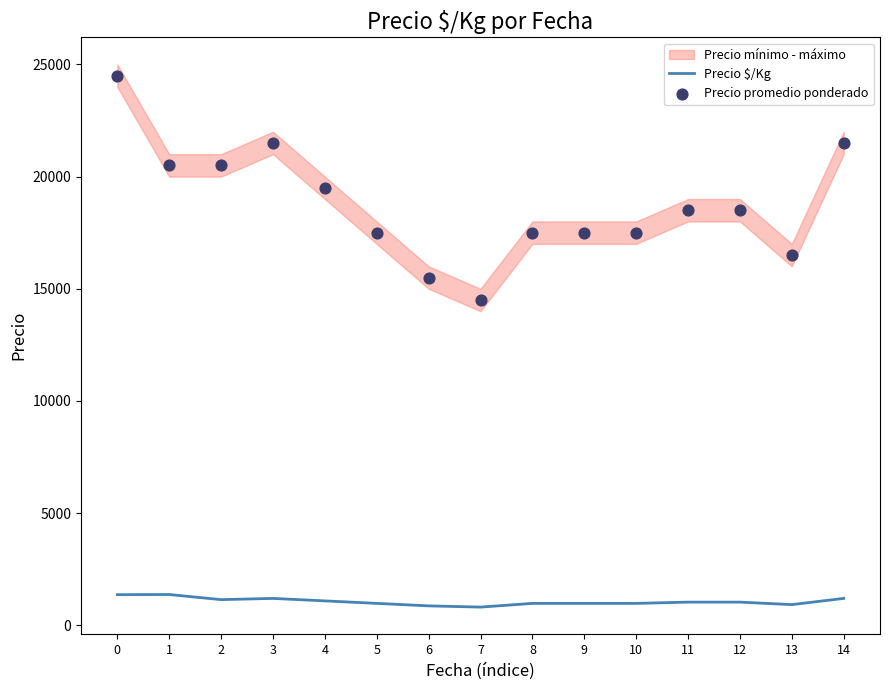

What is the total value across all series at 13?

17417